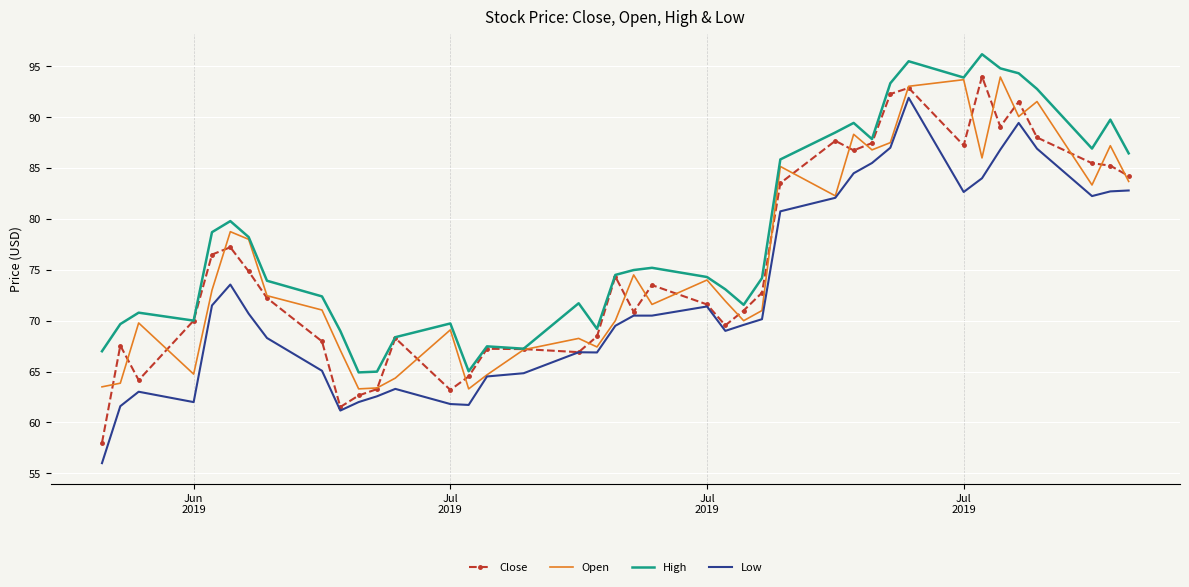

What is the lowest value of the Low series?

56.0